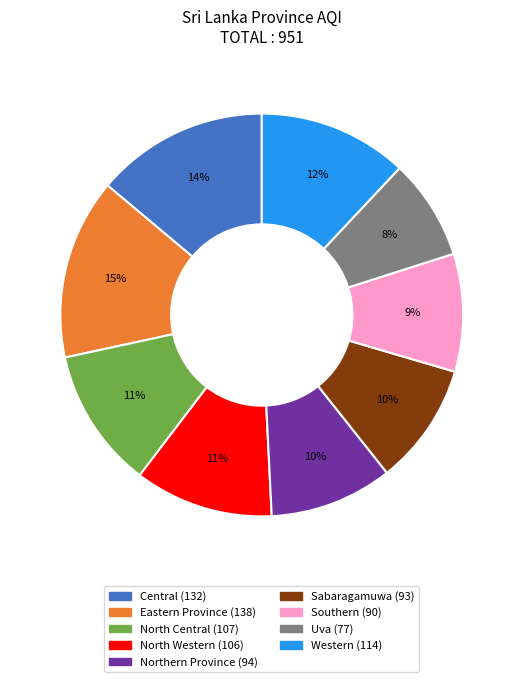

Between Southern and Eastern Province, which is larger?

Eastern Province